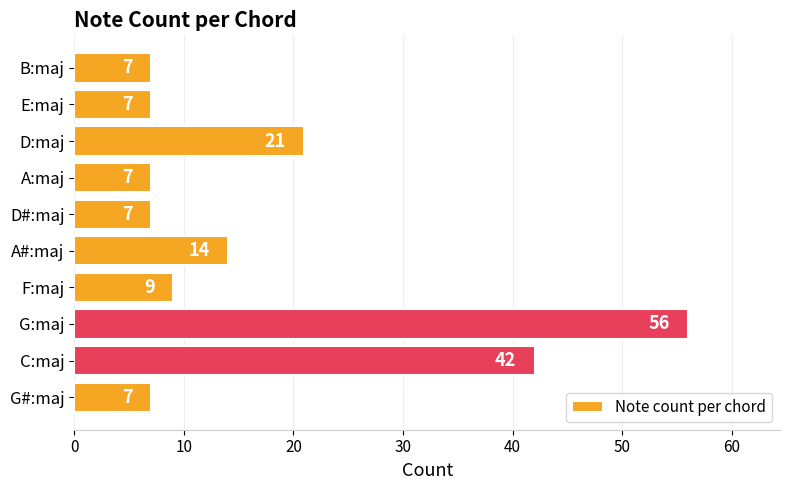

Reading bottom to top, transcribe all the data shown in this chart.

G#:maj=7	C:maj=42	G:maj=56	F:maj=9	A#:maj=14	D#:maj=7	A:maj=7	D:maj=21	E:maj=7	B:maj=7